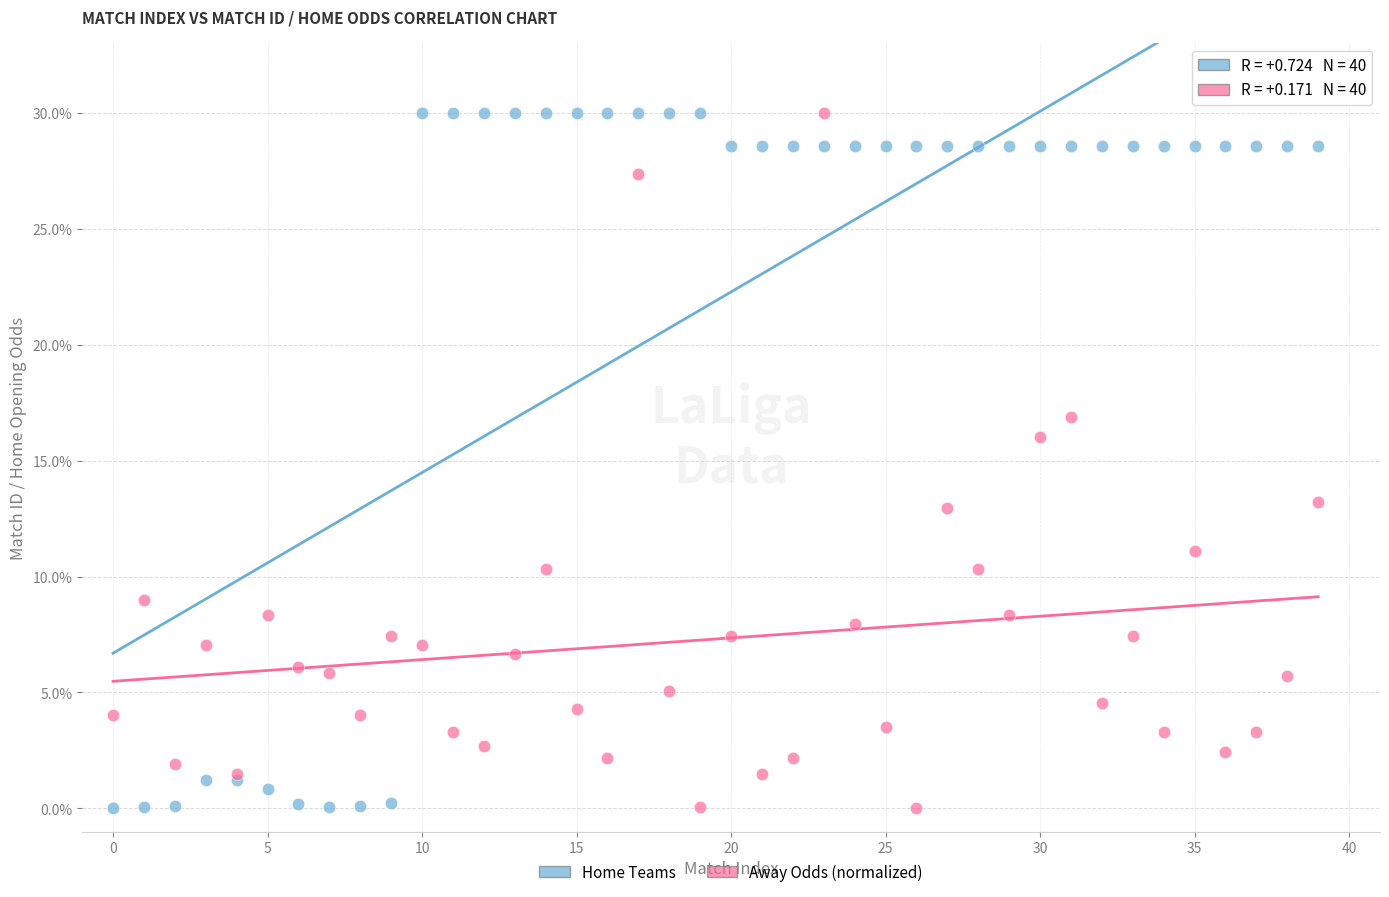

Across all series, what Y value is closest to 15?

16.0